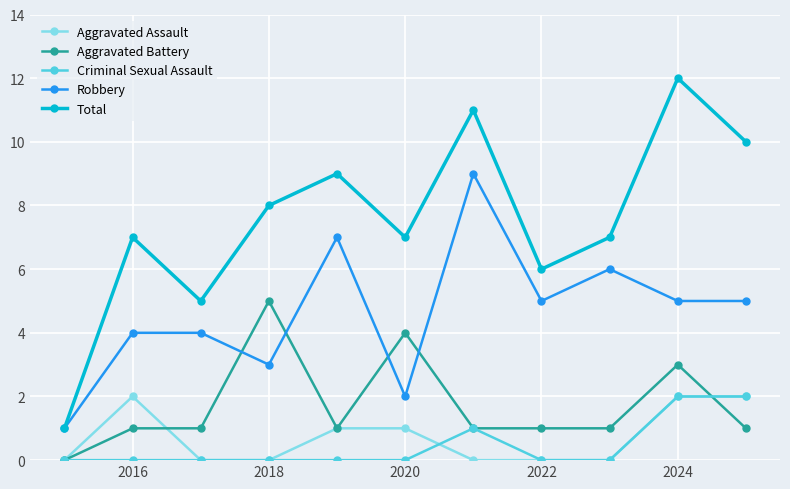

Which series has the largest total across all categories?

Total